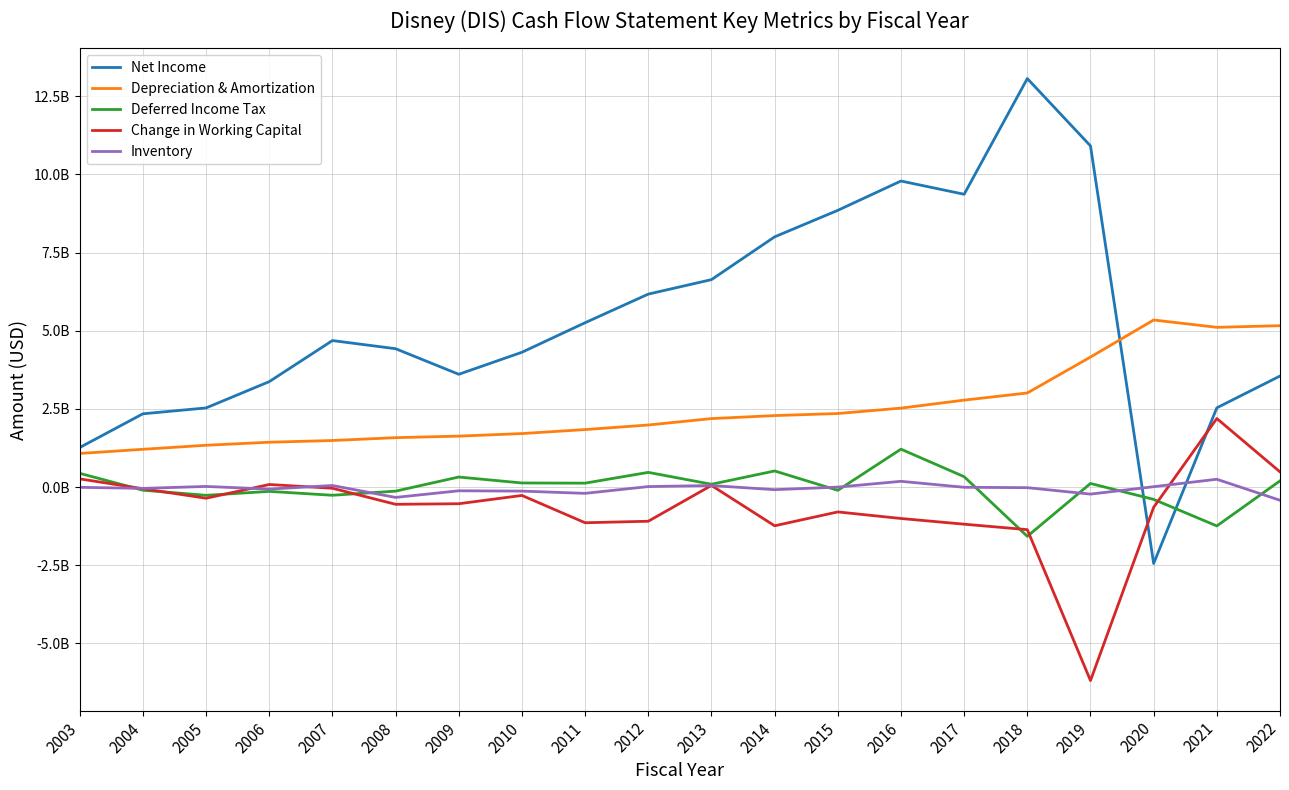

The value of Deferred Income Tax at 2009 is 323000000. True or false?

True